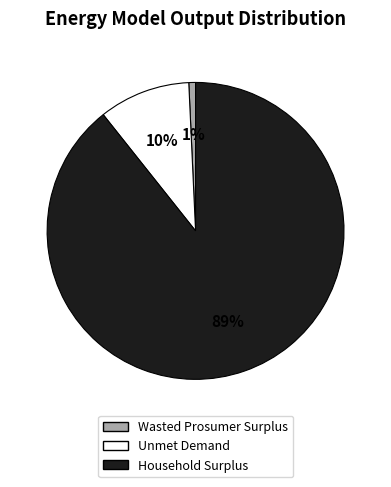

Is the sum of Household Surplus and Unmet Demand greater than half?

Yes